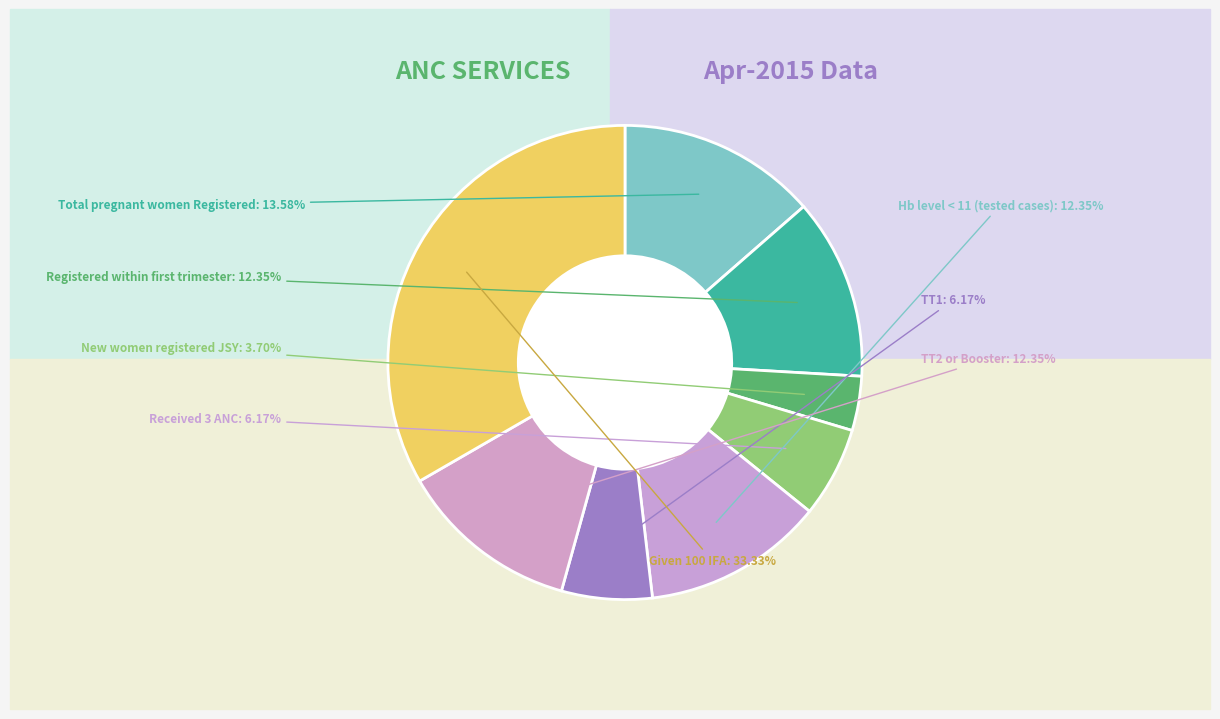

Which slice is the largest?

Total number of pregnant women given 100 IFA